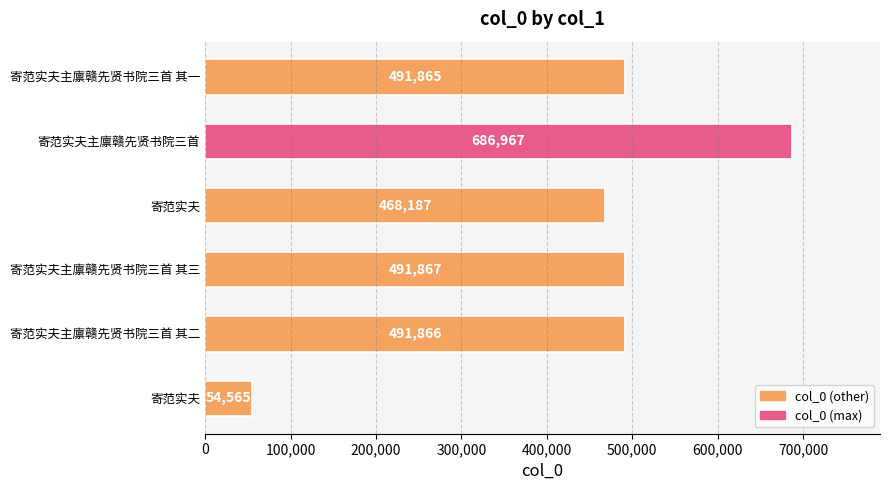

Count the number of data series in this chart.

1